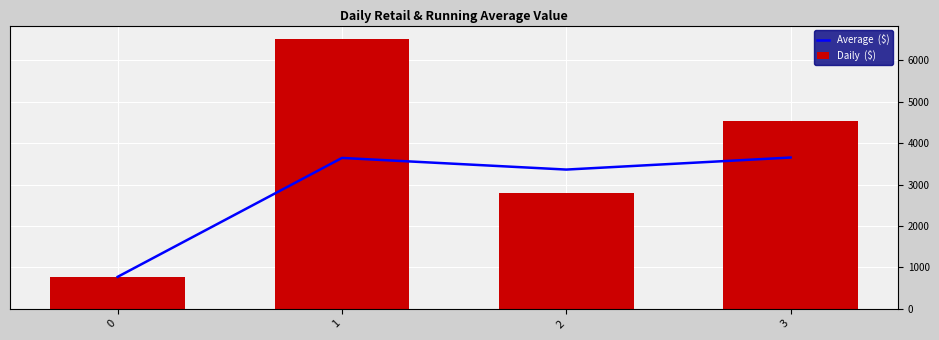

How many categories are shown in the chart?

4